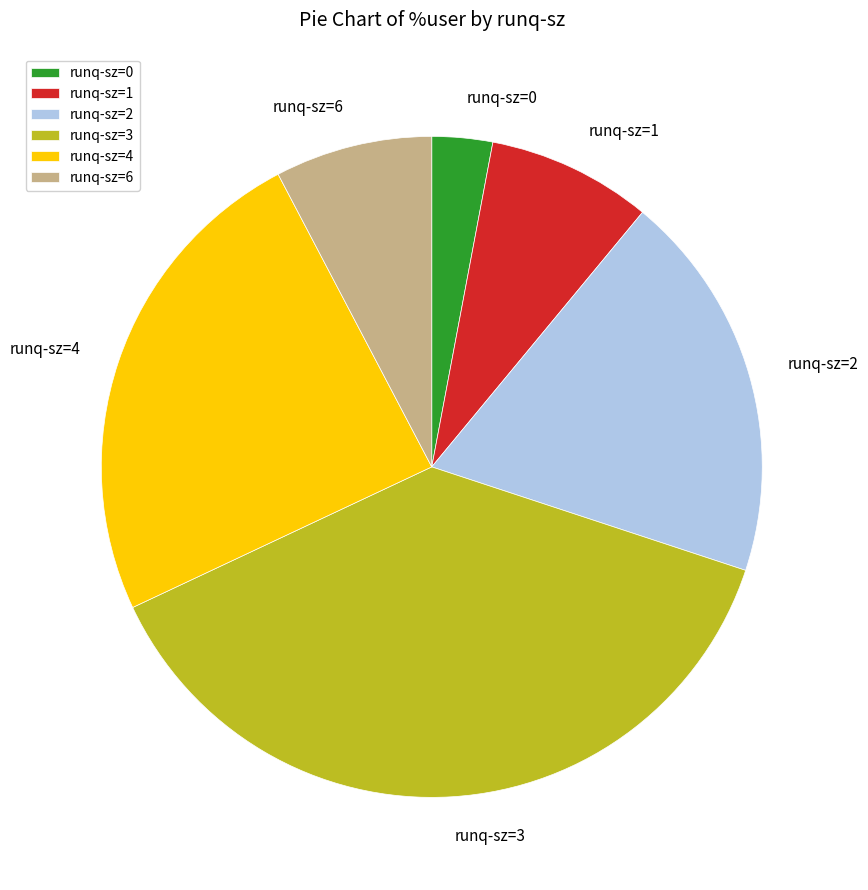

The runq-sz=2 slice represents 19% of the pie. True or false?

True